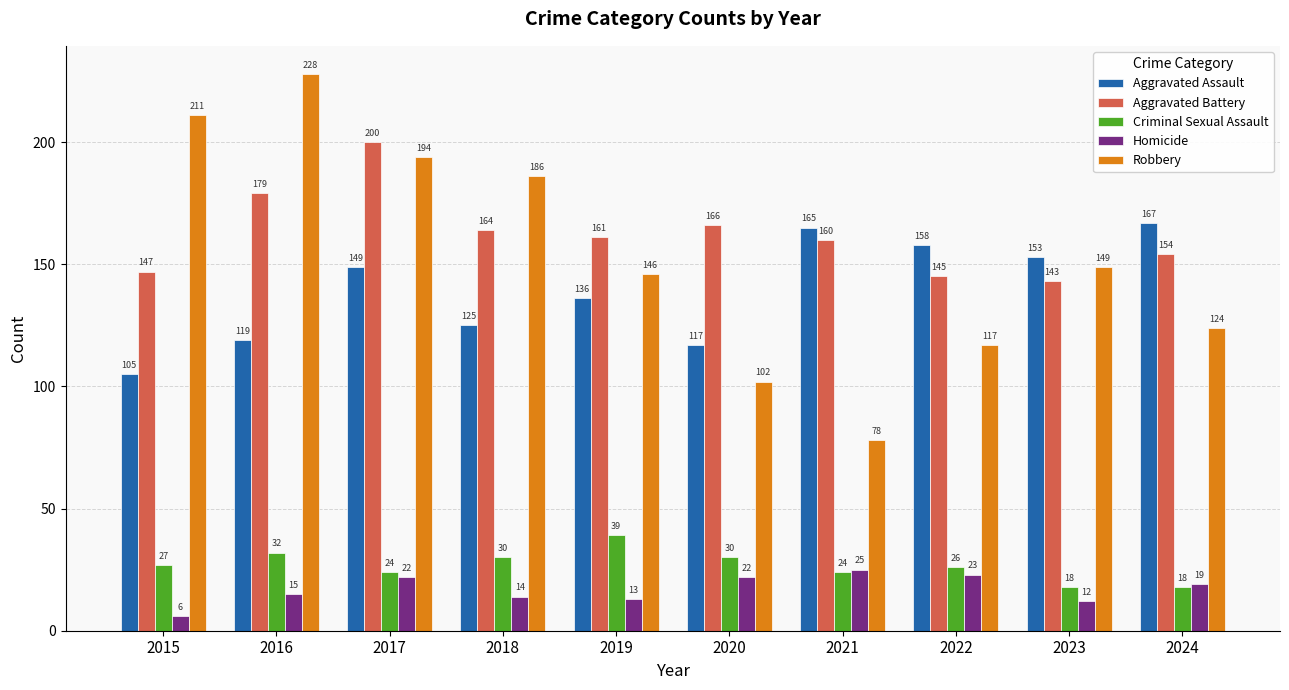

How many data points in Aggravated Battery are less than 161?

5